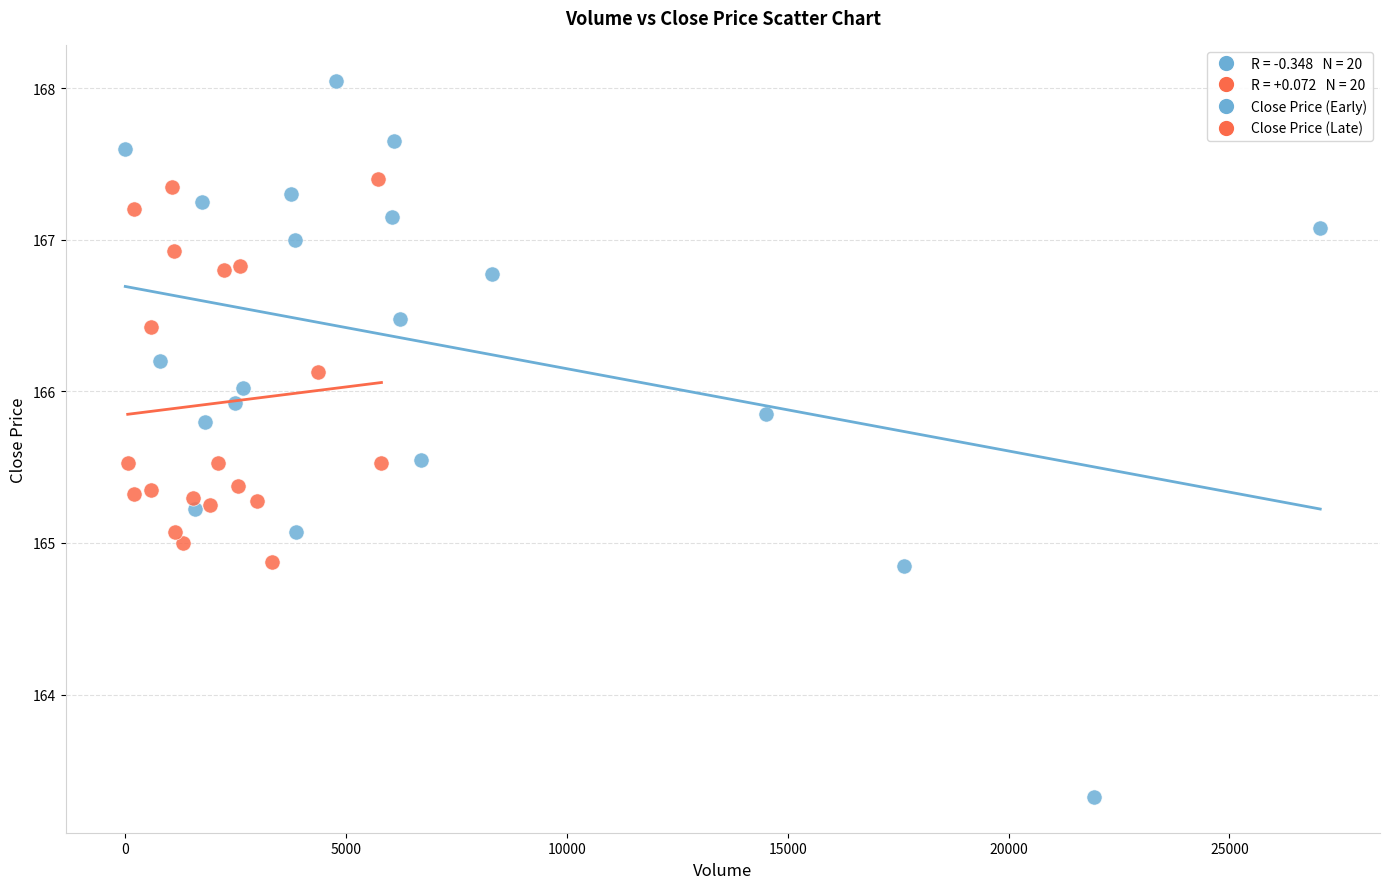

Which series reaches the minimum Y coordinate?

Close Price (Early)